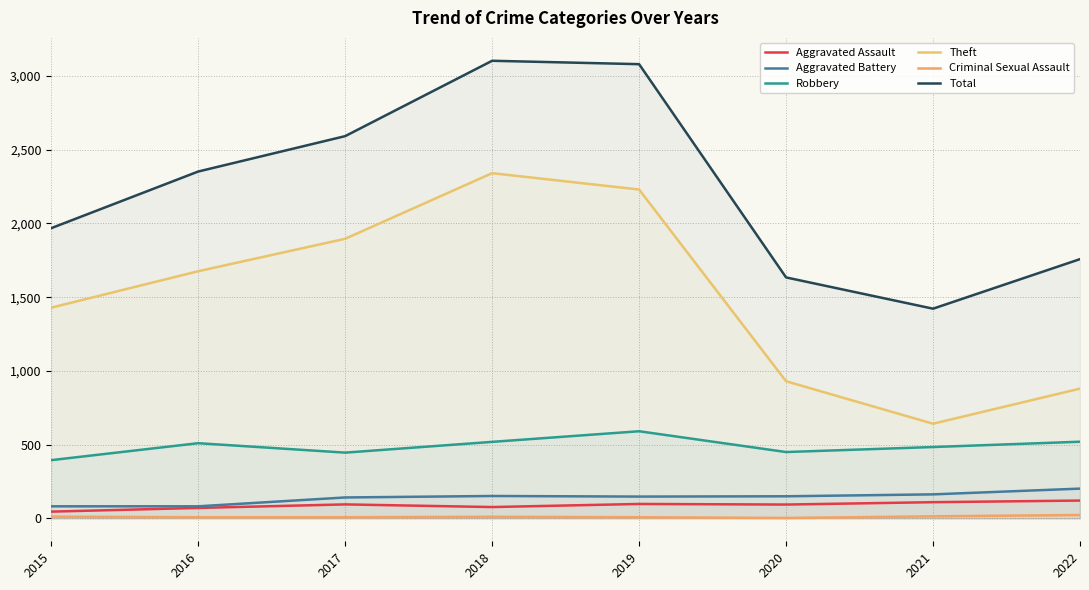

List the labels in order of Total value, smallest first.

2021, 2020, 2022, 2015, 2016, 2017, 2019, 2018